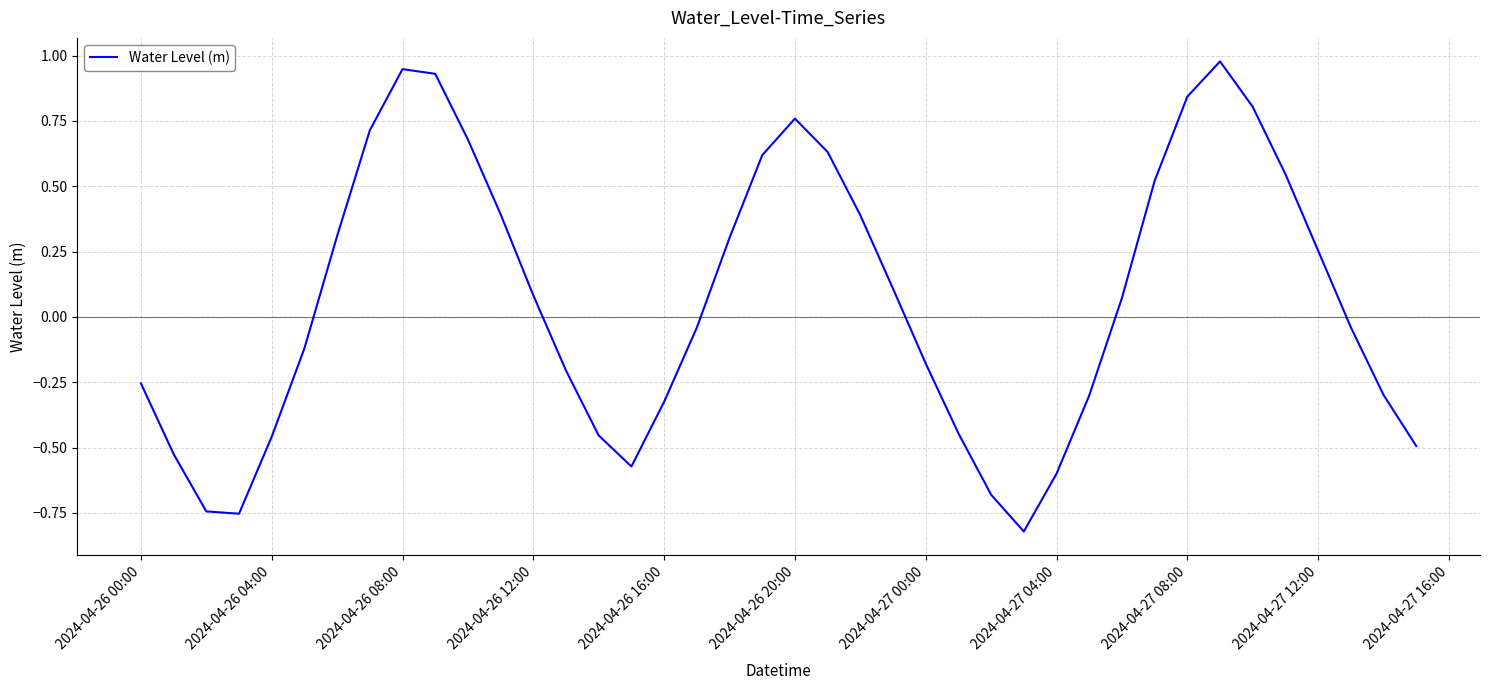

How many values are below zero?

20